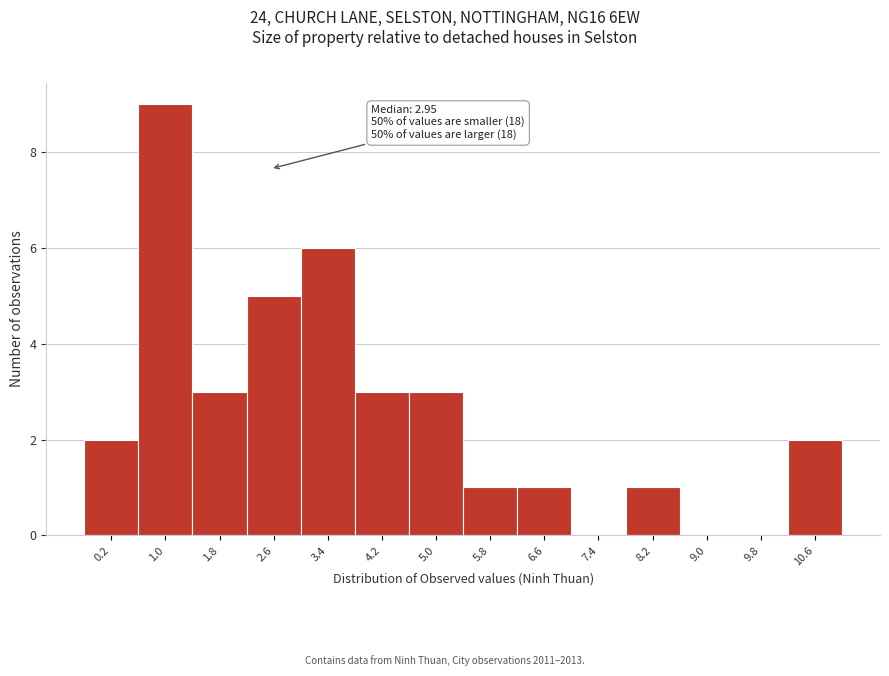

Reading right to left, list all the values displayed in this chart.

10.6=2	9.8=0	9.0=0	8.2=1	7.4=0	6.6=1	5.8=1	5.0=3	4.2=3	3.4=6	2.6=5	1.8=3	1.0=9	0.2=2